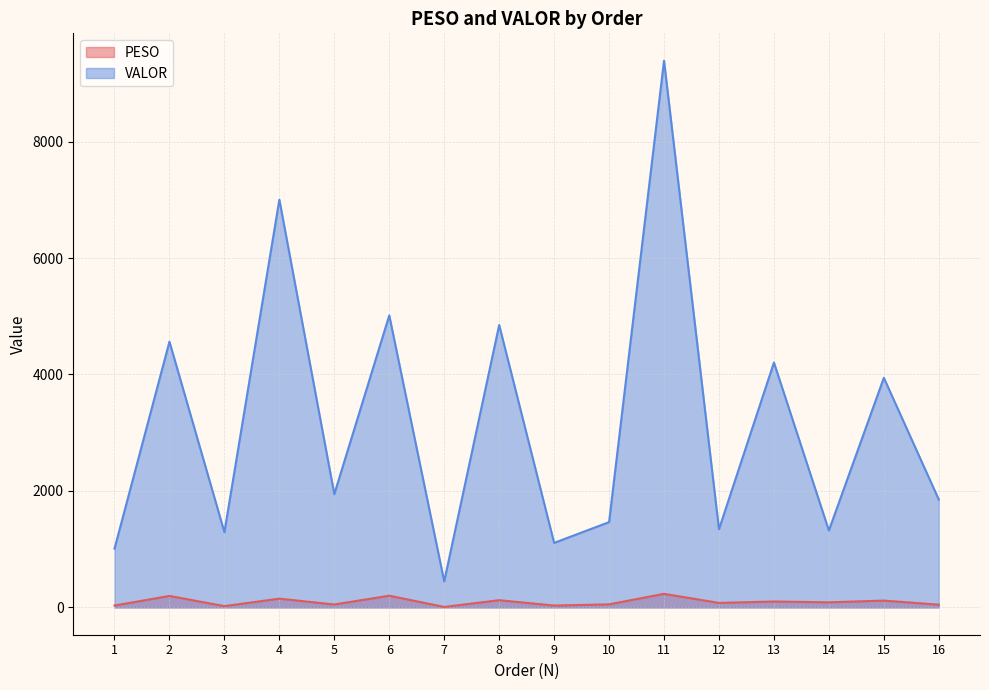

At which category is the sum across all series the highest?

11